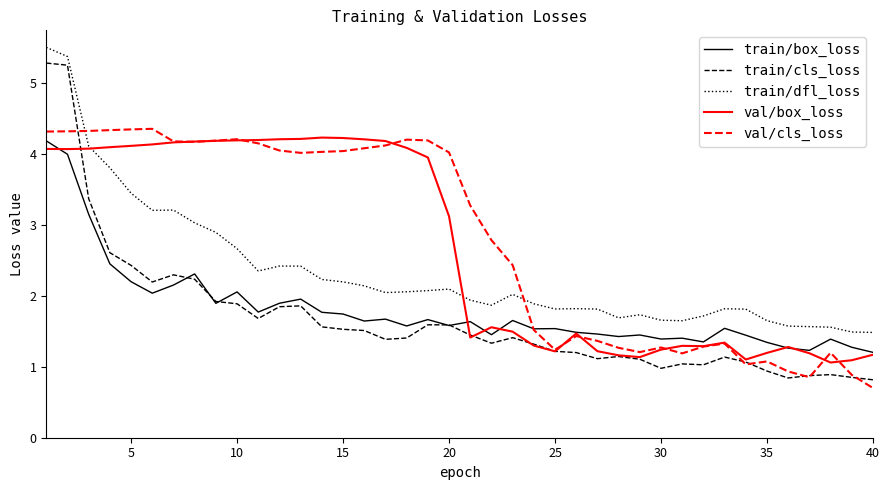

Which series has the widest spread of values?

train/cls_loss